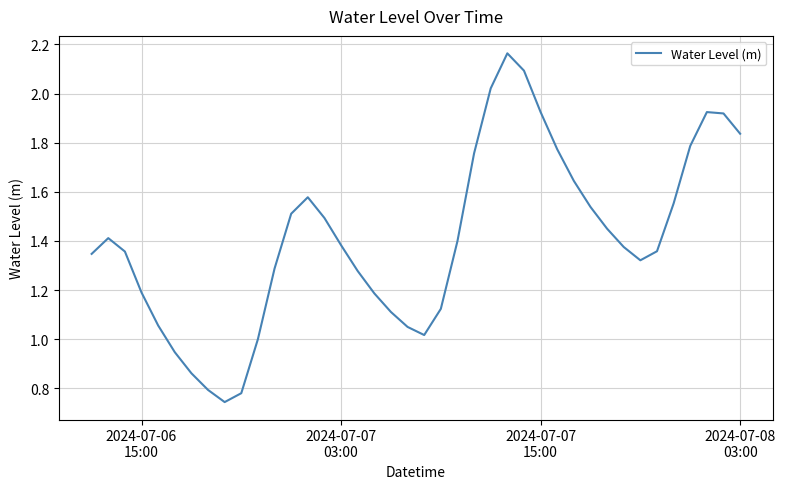

How many points are higher than both their immediate neighbors (excluding endpoints)?

4